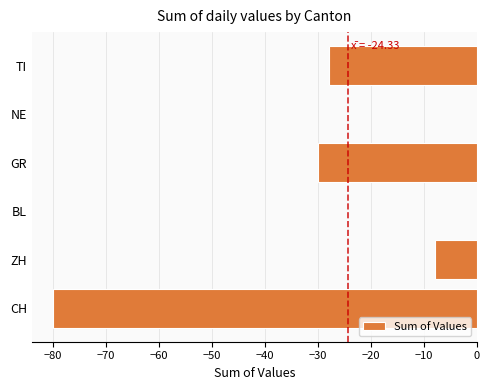

At which label is the value closest to -40?

GR